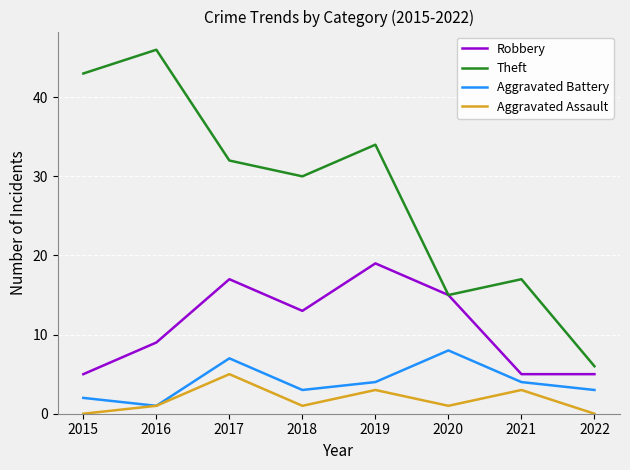

Reading right to left, list all the values displayed in this chart.

Robbery: 5	5	15	19	13	17	9	5
Theft: 6	17	15	34	30	32	46	43
Aggravated Battery: 3	4	8	4	3	7	1	2
Aggravated Assault: 0	3	1	3	1	5	1	0